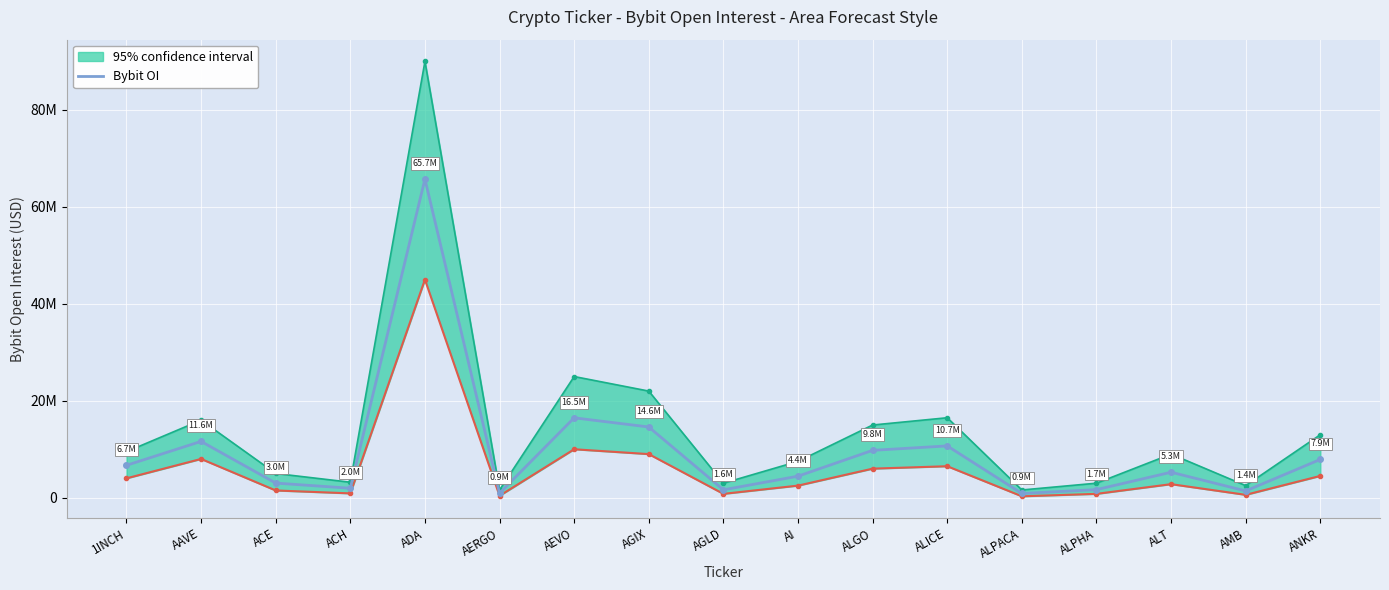

What is the label of the 5th point from the left?

ADA